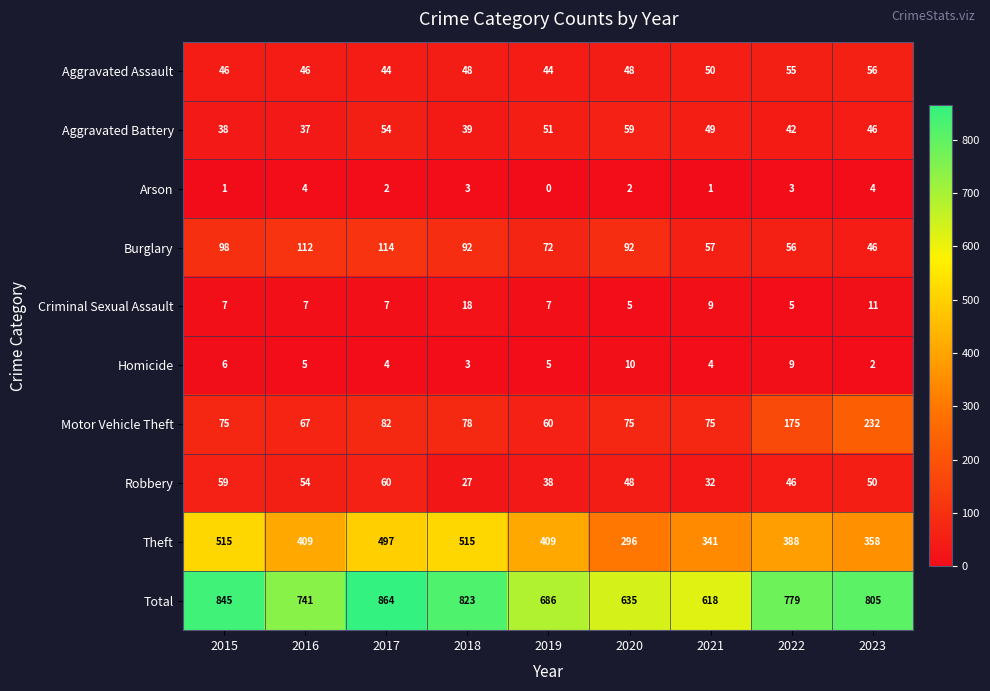

Which series has the widest spread of values?

Total